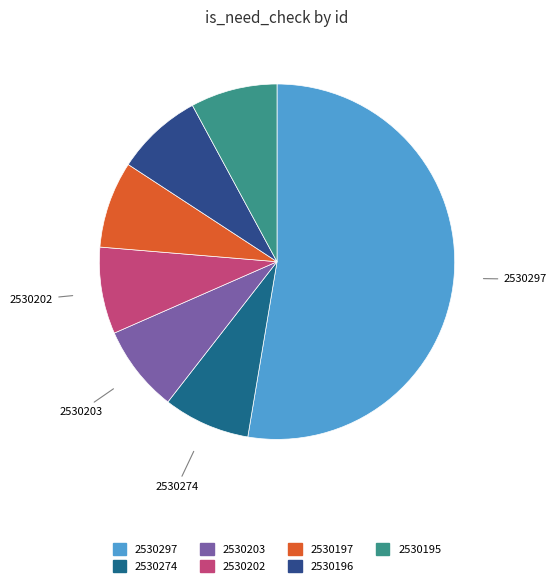

How many segments does this pie chart have?

7